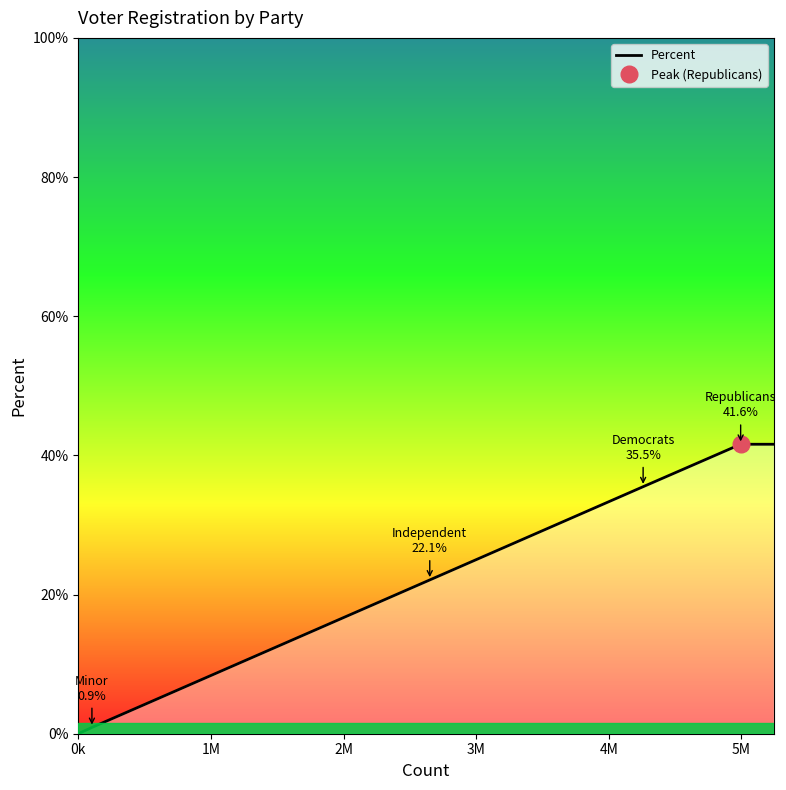

Where is the data nearest to the value 0?

0k